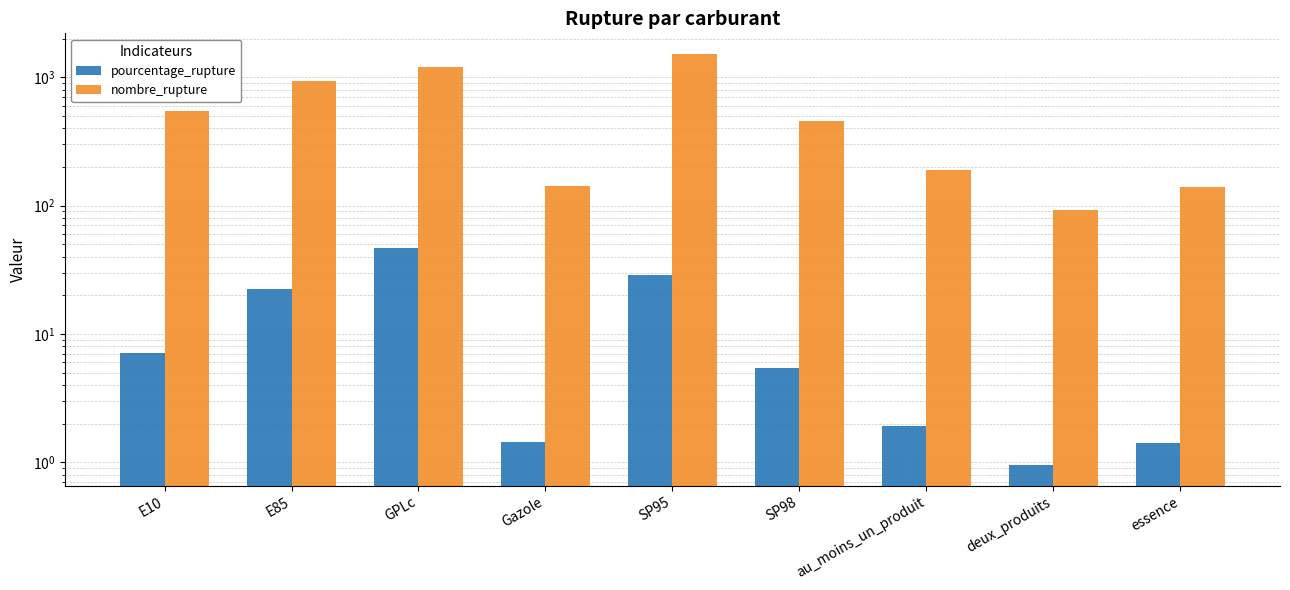

Is the value of nombre_rupture at E85 greater than the value of pourcentage_rupture at au_moins_un_produit?

Yes